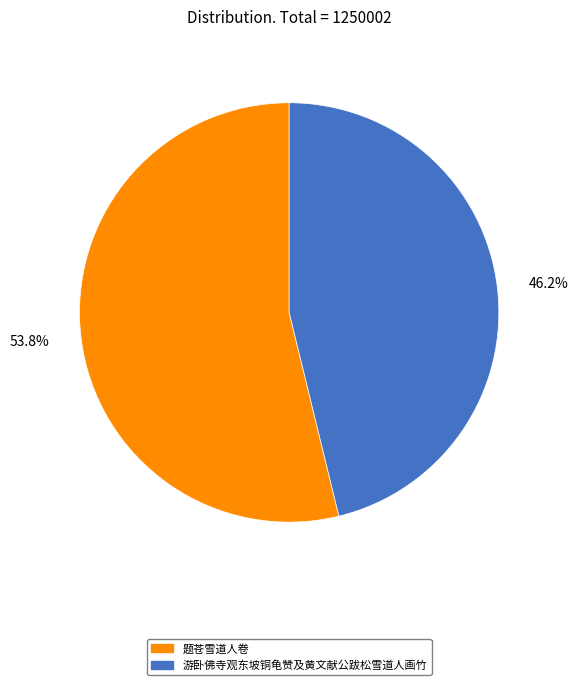

True or false: 游卧佛寺观东坡铜龟赞及黄文献公跋松雪道人画竹 accounts for 58% of the total.

False